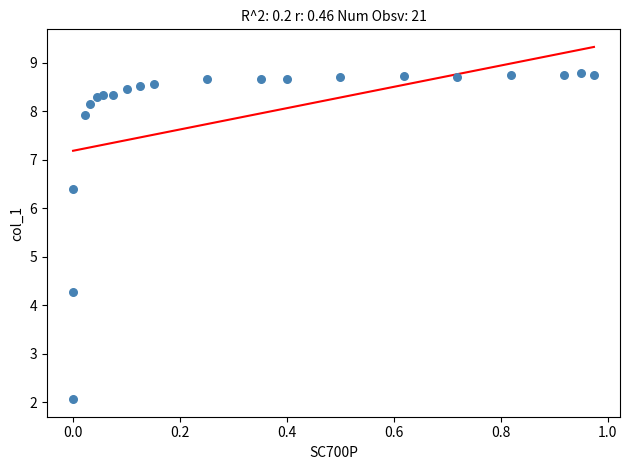

What Y value in the scatter plot is closest to 5?

4.3